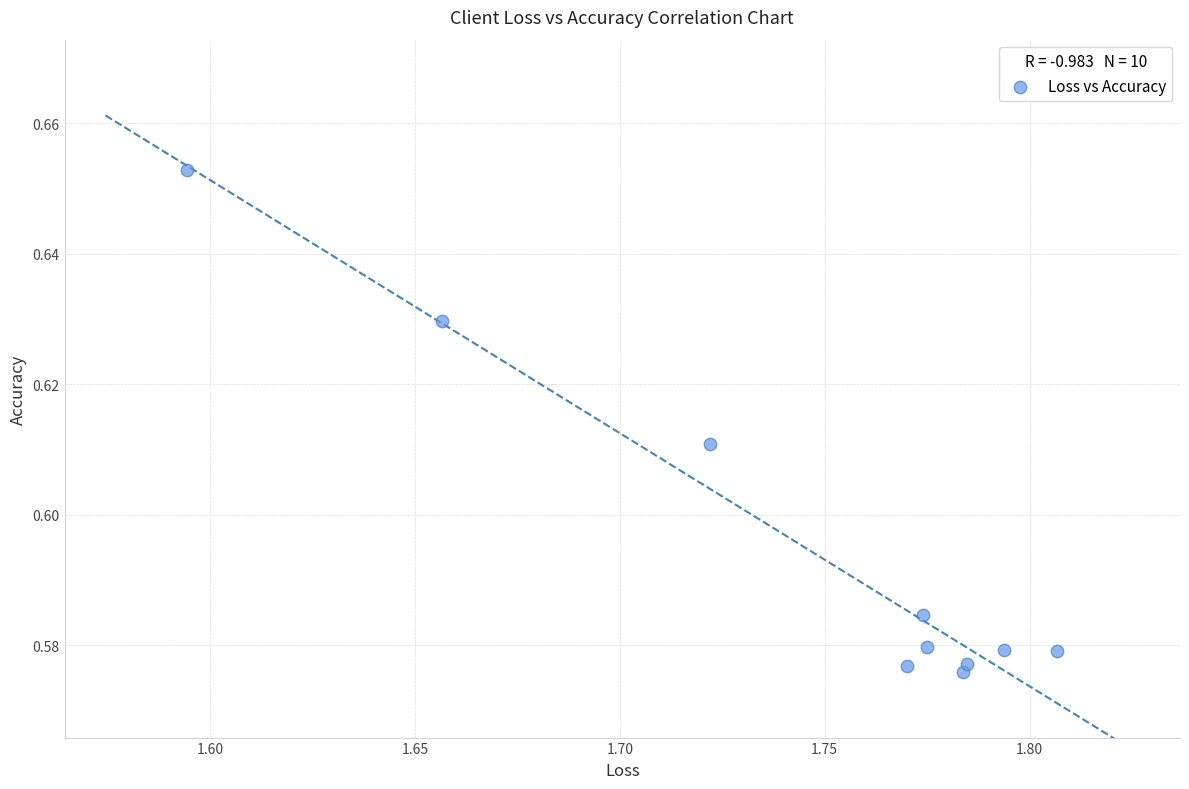

What is the average X value?

1.7